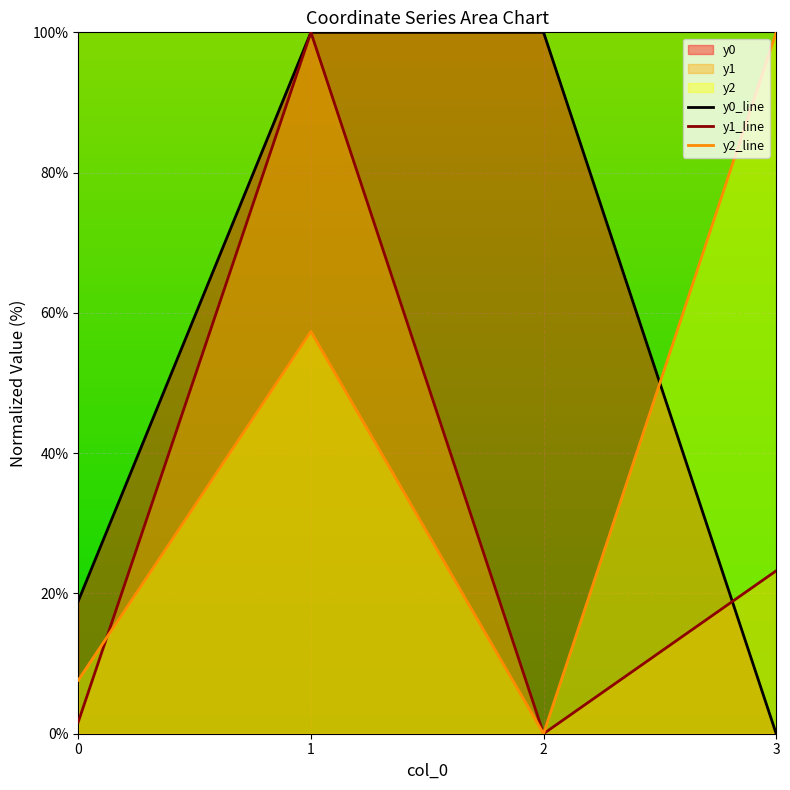

What is the total value across all series at 3?

123.2